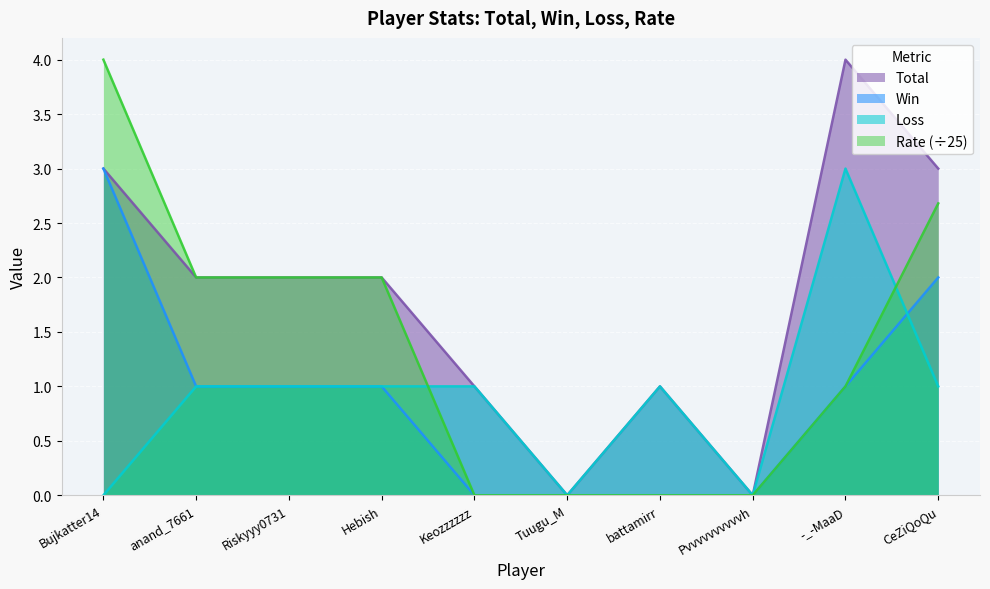

How many lines are shown in the chart?

4